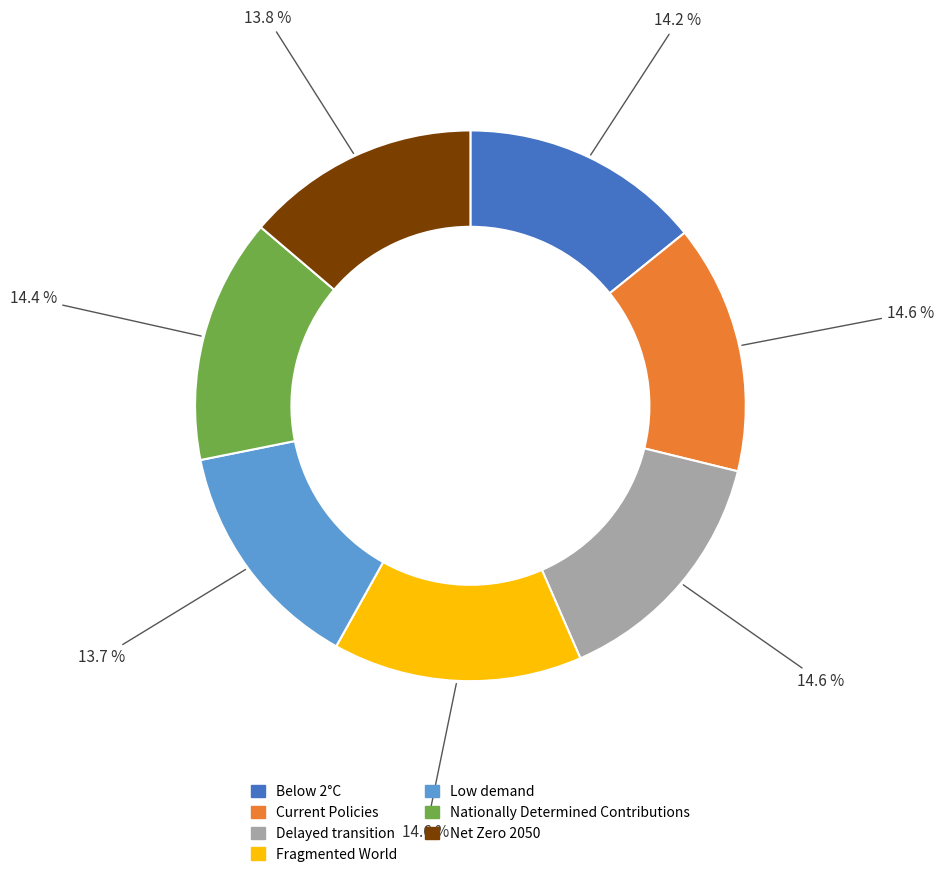

How many segments does this pie chart have?

7